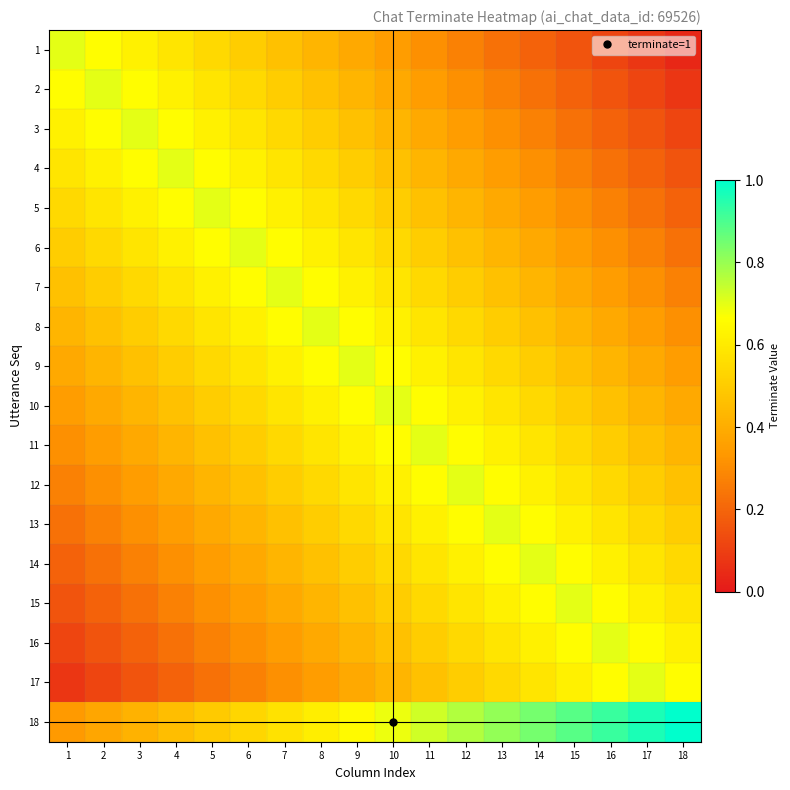

How many categories are shown in the chart?

18